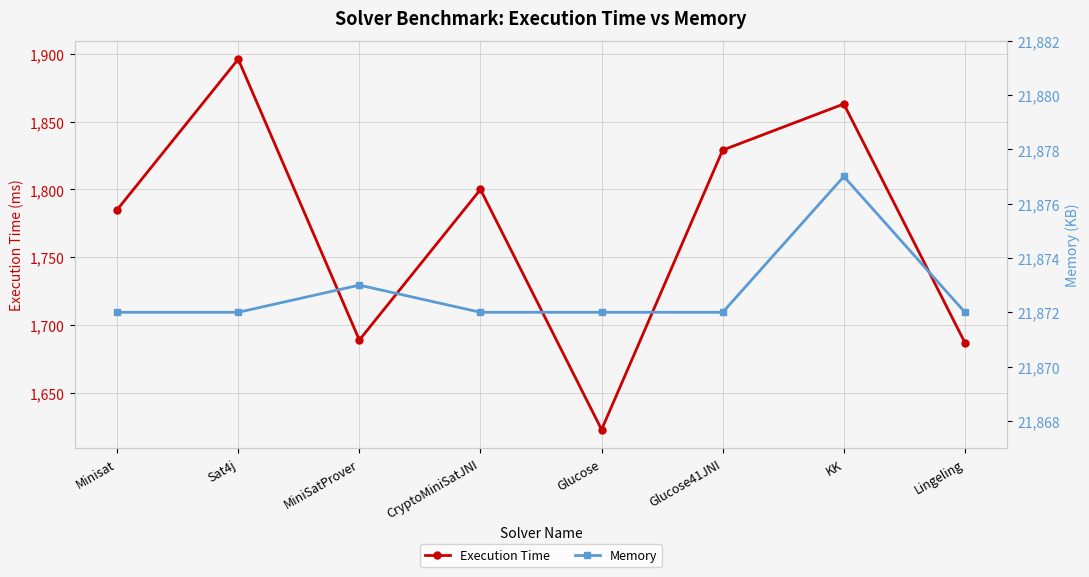

What is the value of the Memory point at the 1st from the left?

21872